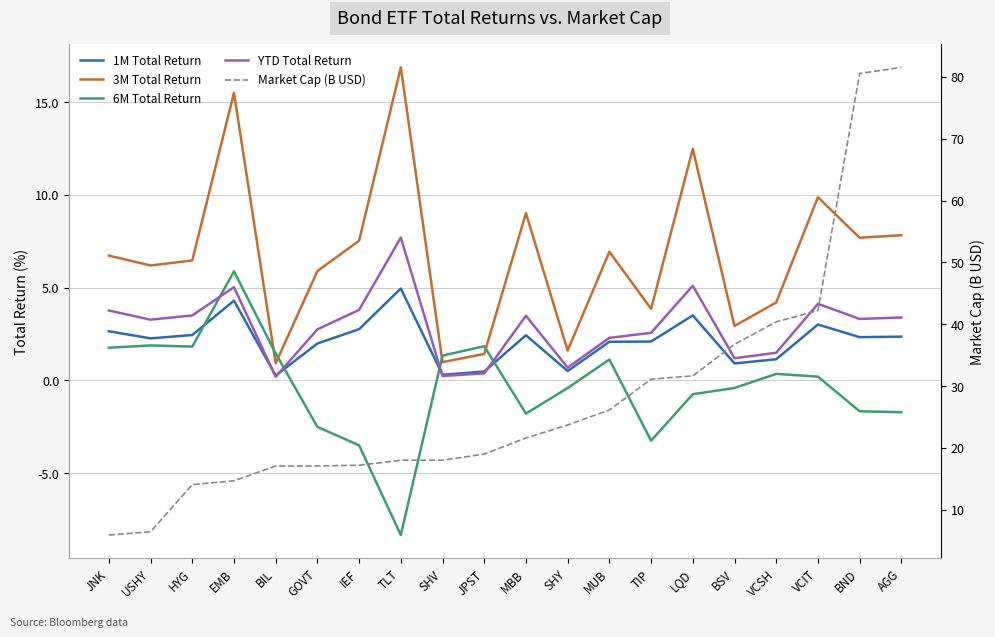

True or false: 1M Total Return has a value of 2.8 at IEF.

True